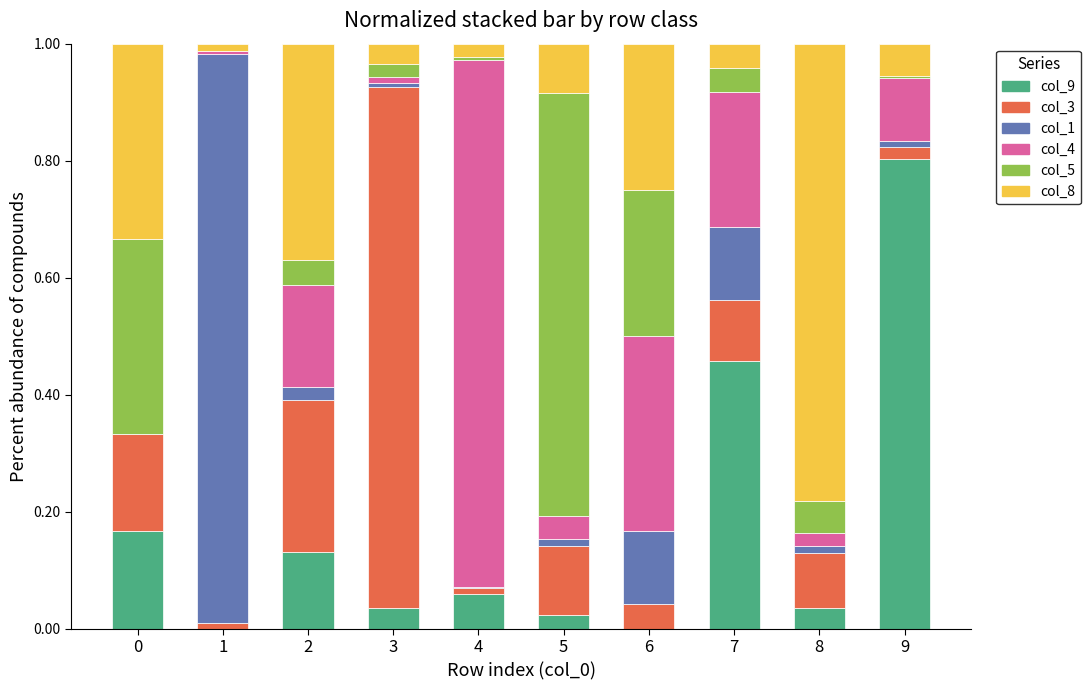

The col_9 series shows 0.0 at 6. True or false?

True